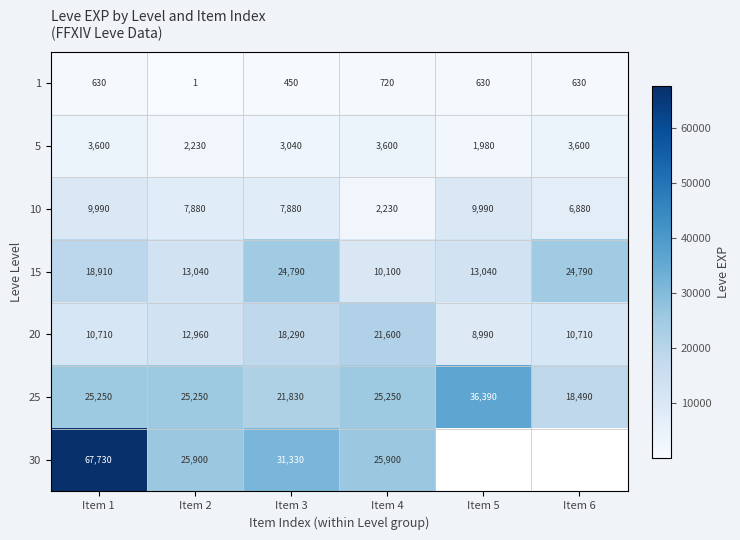

Read the 20 value at Item 6.

10710